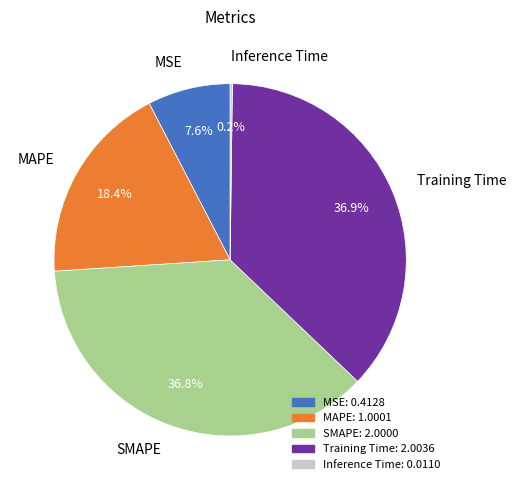

Does any single category account for the majority?

No